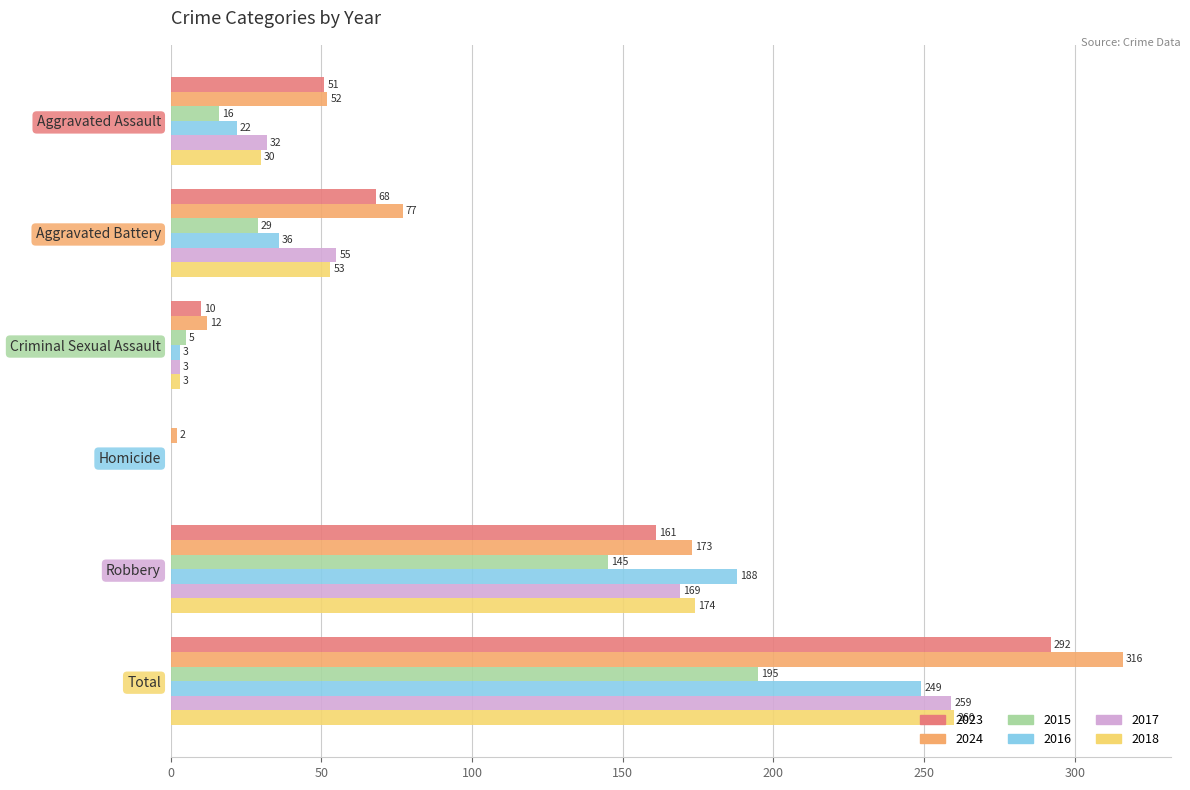

Is it true that 2023 equals 68 at Aggravated Battery?

True